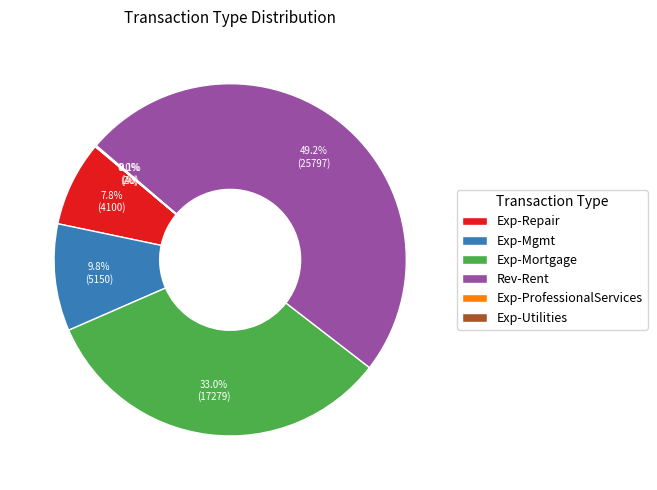

Between Exp-Mgmt and Exp-Mortgage, which is larger?

Exp-Mortgage